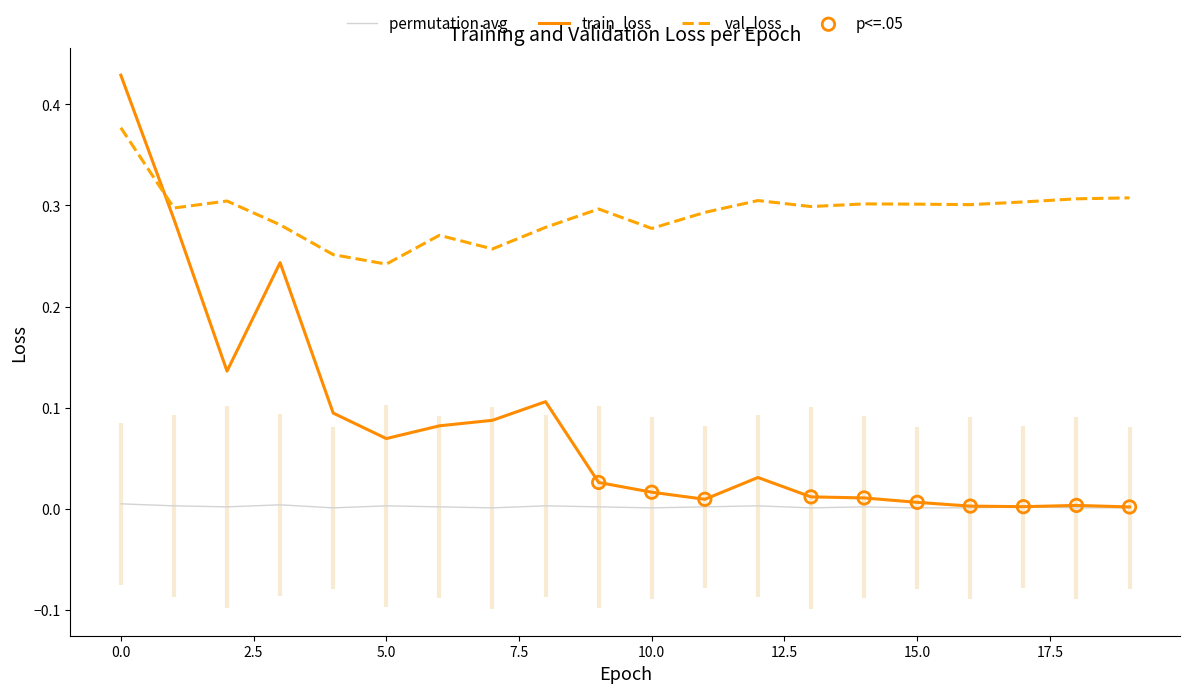

Which series contains the lowest Y value?

train_loss